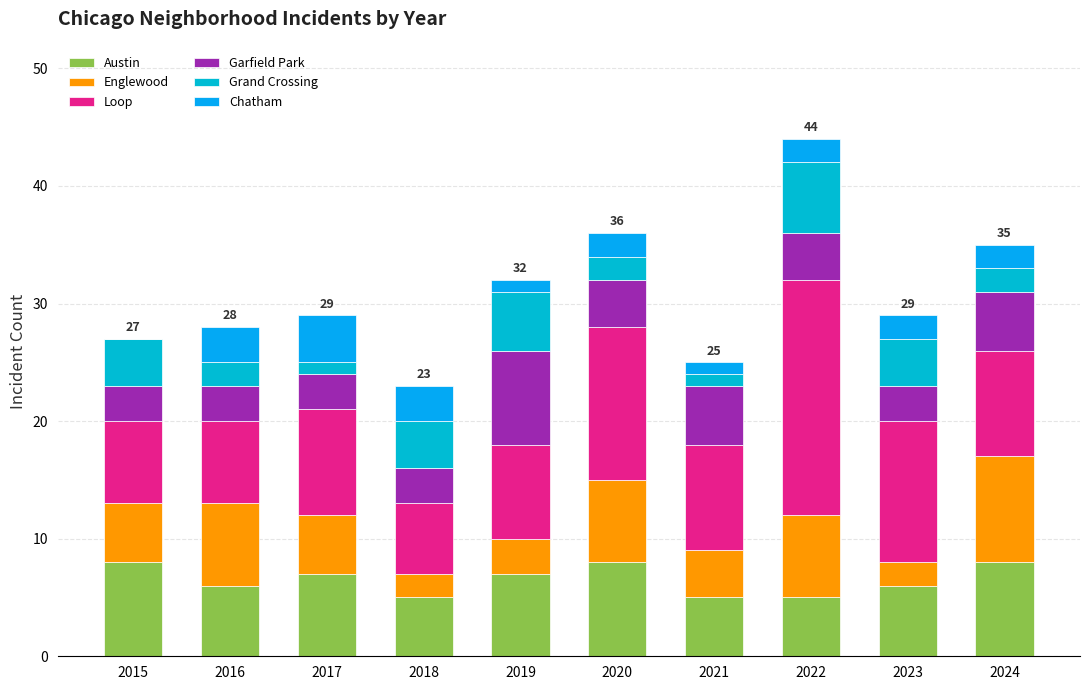

Count the Chatham values in the range 1 to 3.

8